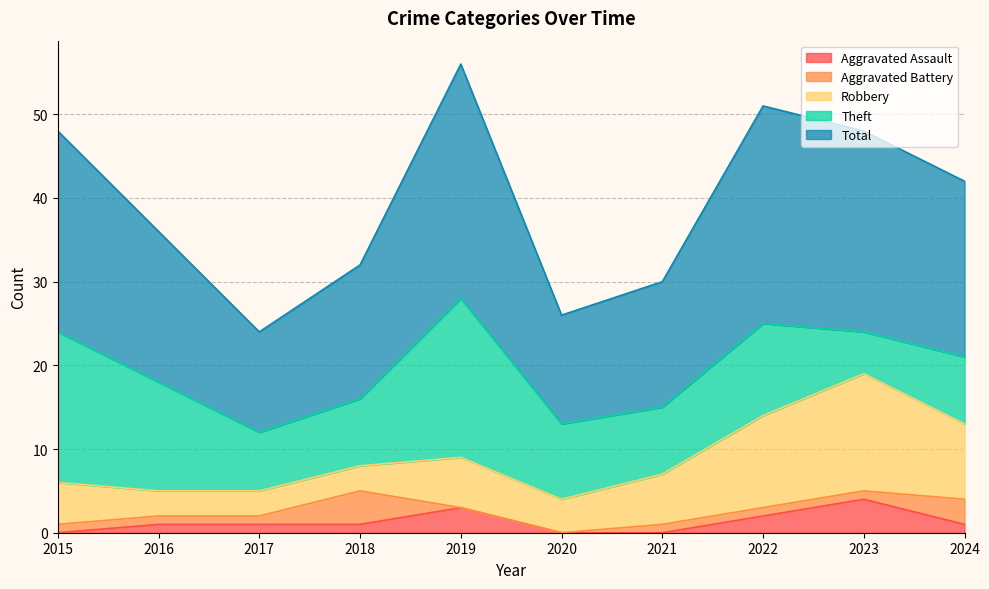

True or false: Total and Aggravated Battery cross at least once.

False